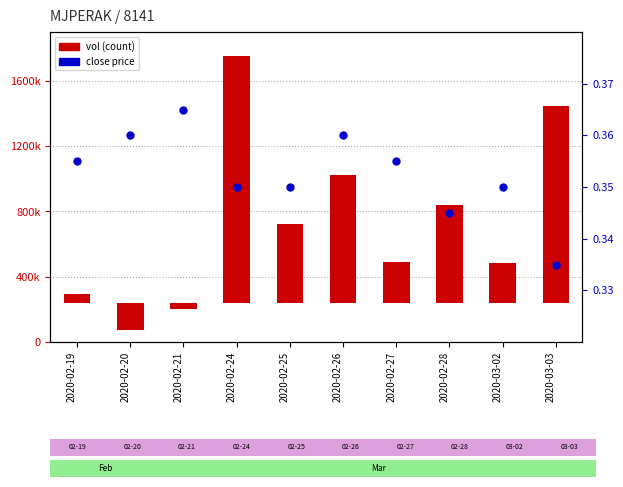

Is the value of close at 2020-02-27 greater than the value of vol at 2020-02-24?

No